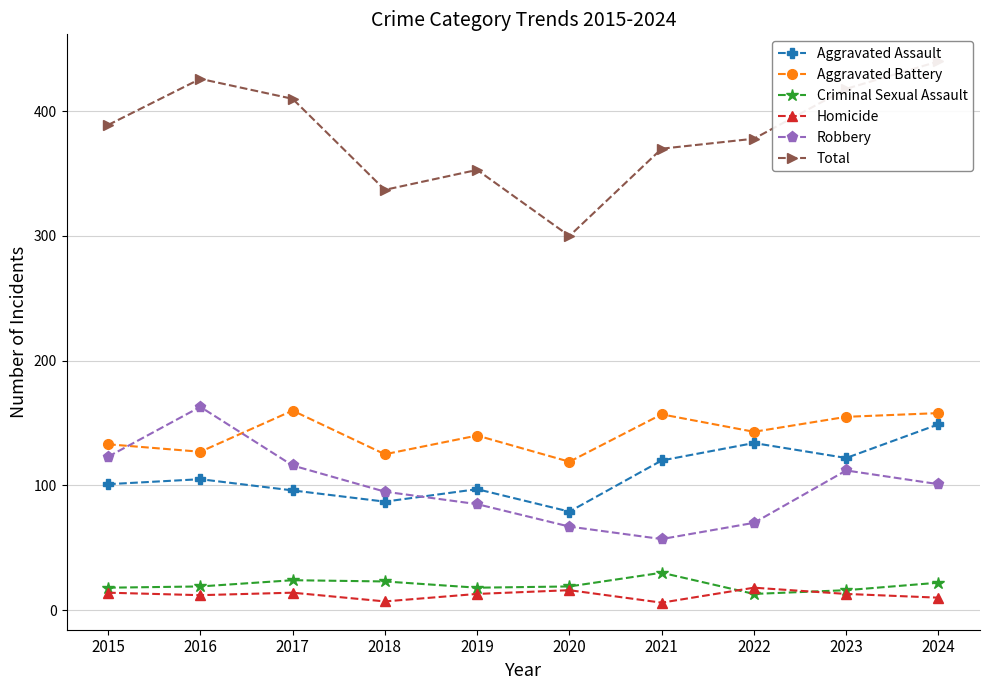

The Criminal Sexual Assault series shows 30 at 2018. True or false?

False